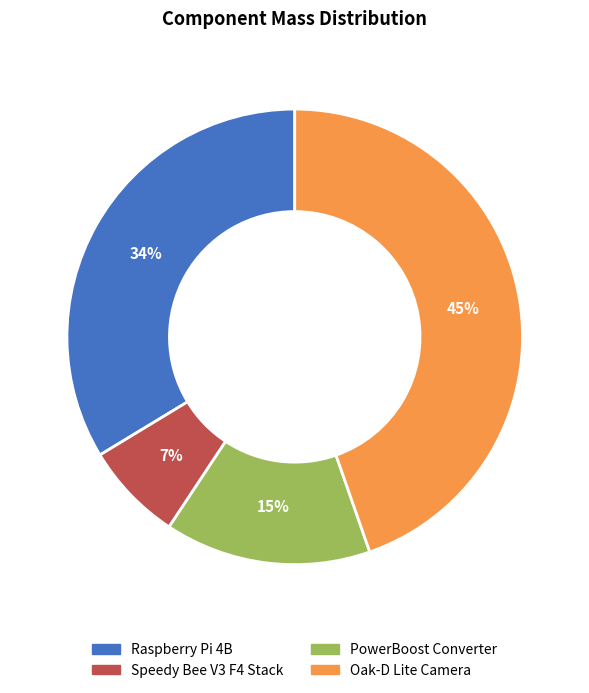

Does Speedy Bee V3 F4 Stack account for over 50% of the chart?

No